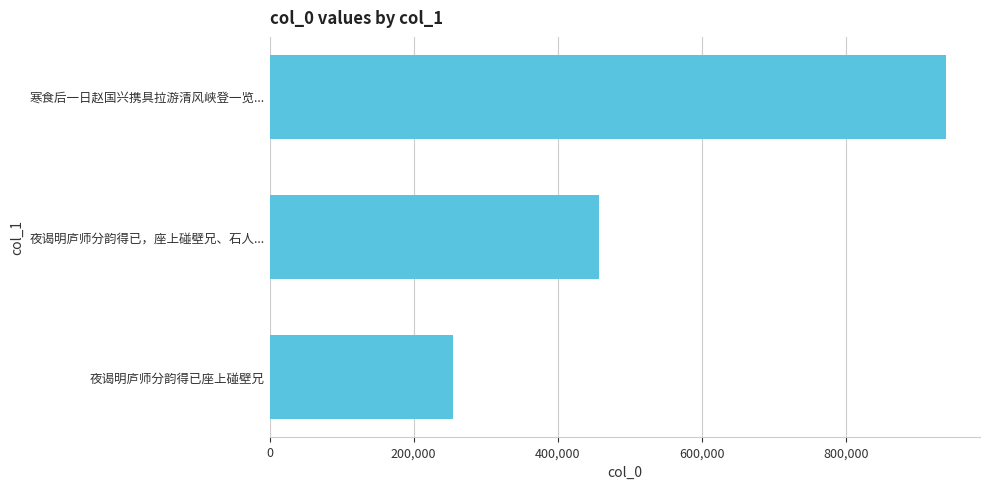

Count the values in the range 254171 to 939196.

3